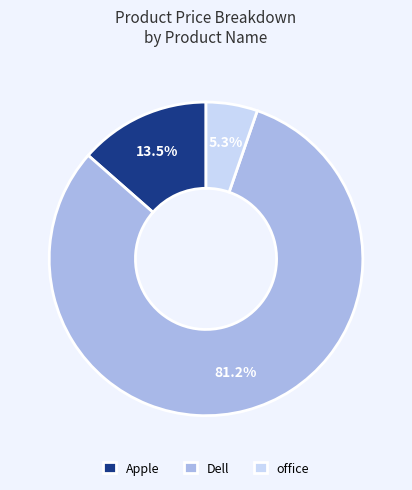

Between Apple and office, which is larger?

Apple